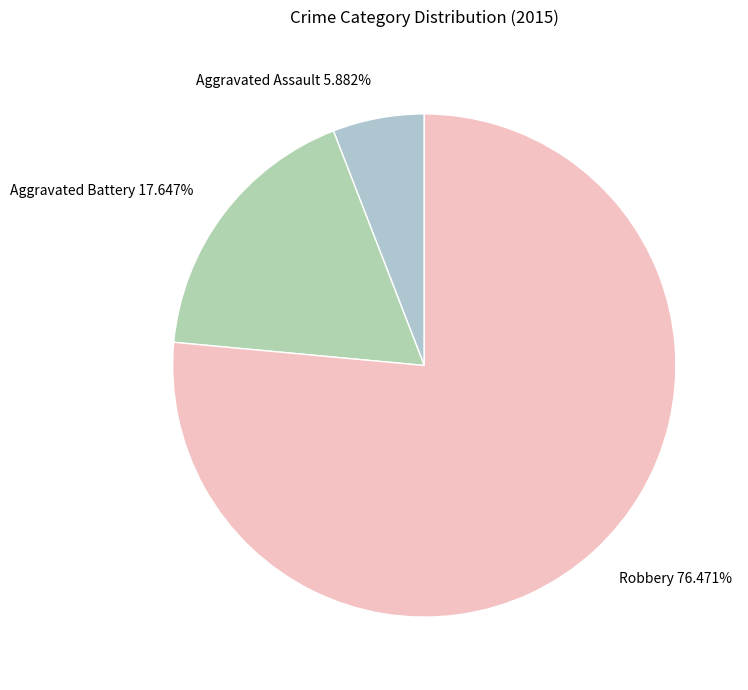

What percentage is the Aggravated Battery slice, to the nearest percent?

18%